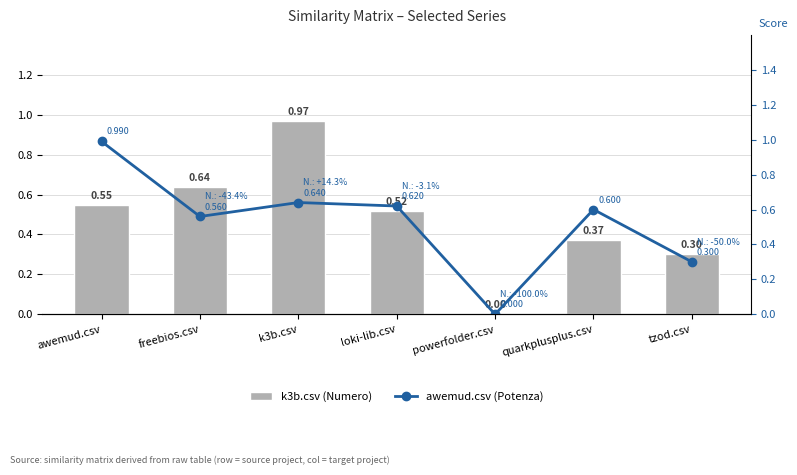

What is the difference between the maximum and minimum values in the awemud.csv (Potenza) series?

1.0